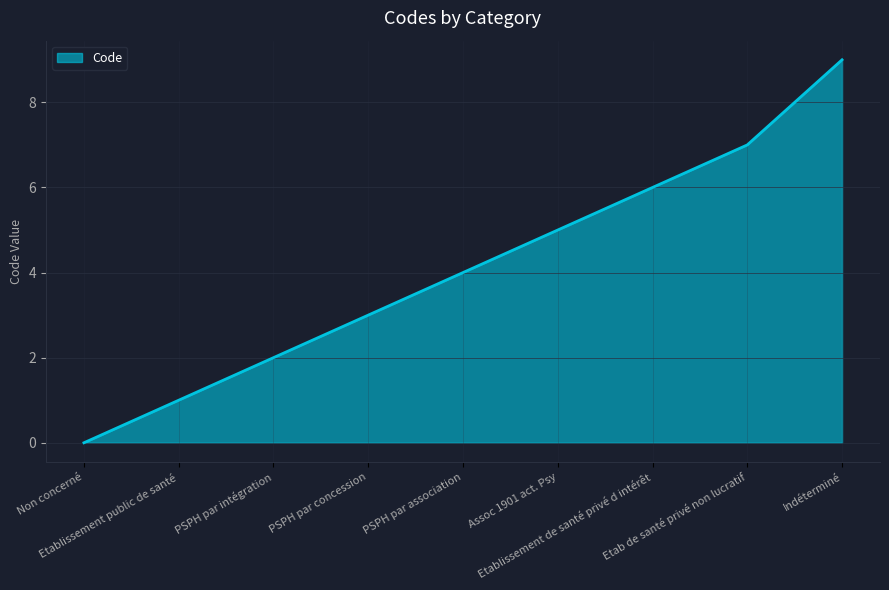

Count the number of categories in the chart.

9